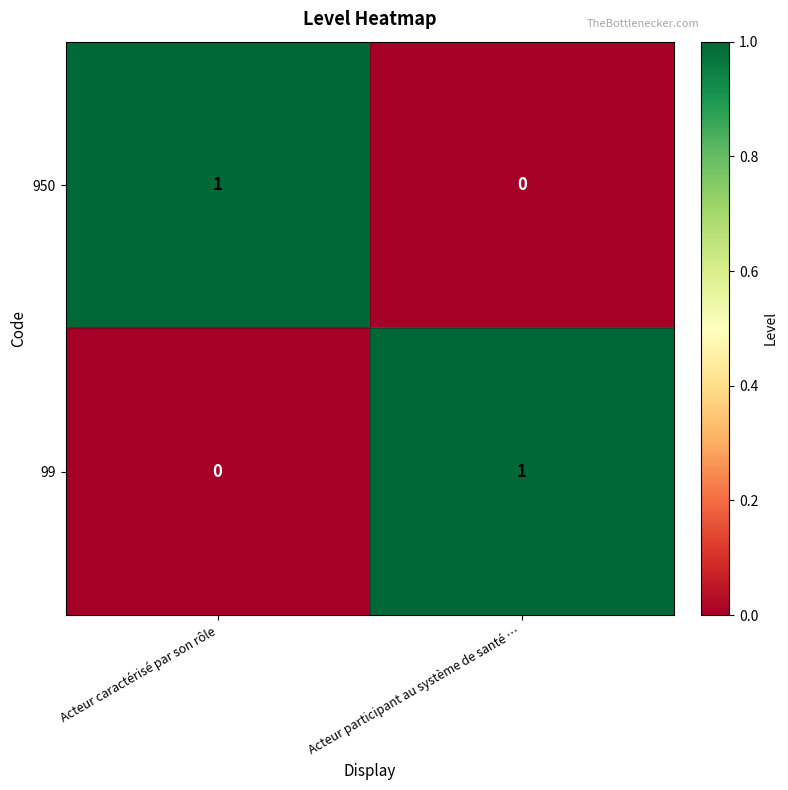

Rank the series at Acteur caractérisé par son rôle from lowest to highest value.

99, 950